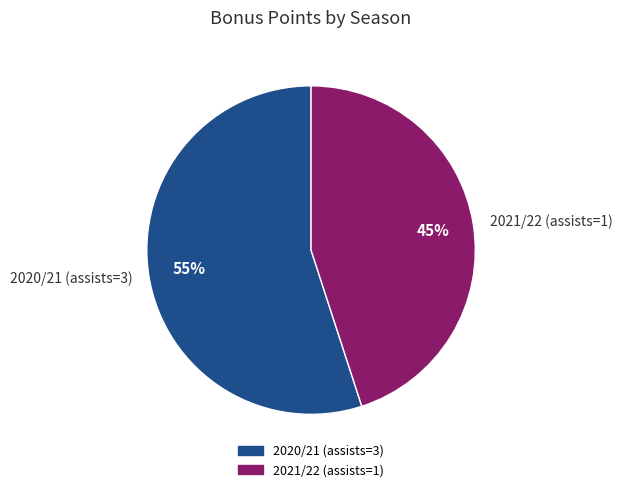

Count the number of slices in the pie.

2